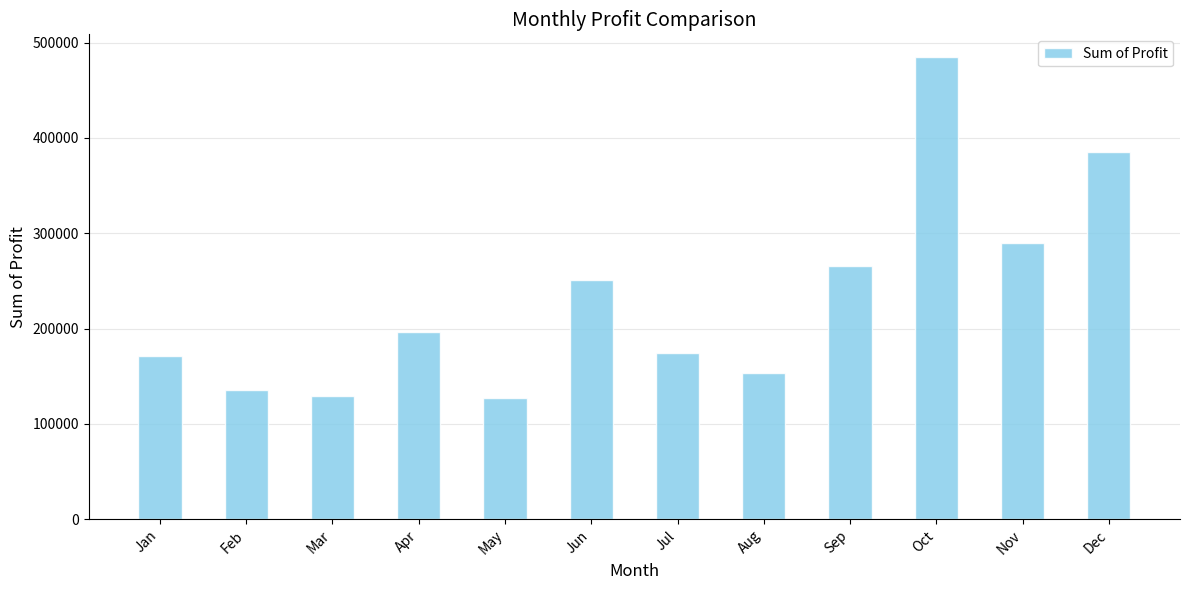

Where does the data first go above 196765?

Apr